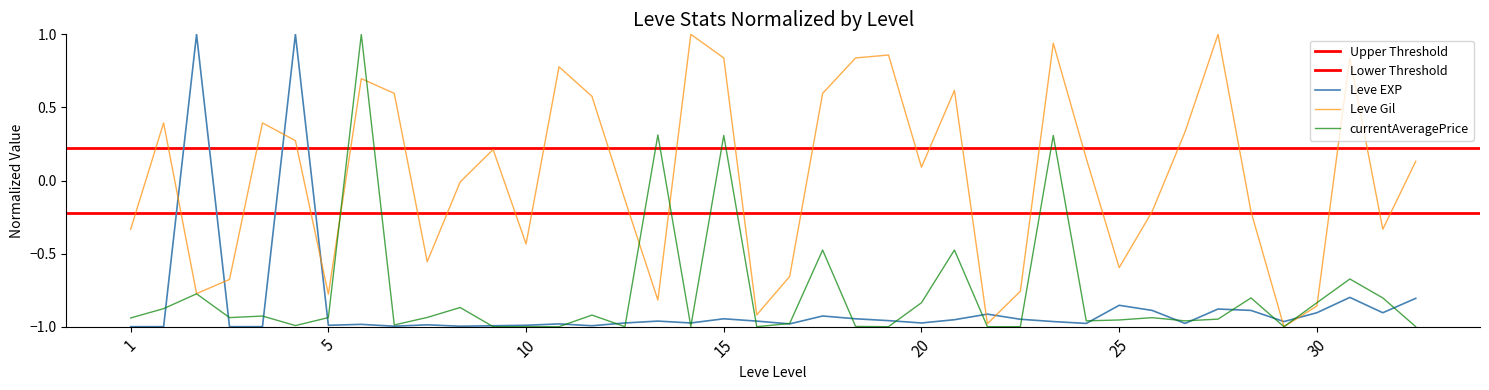

How many series are shown in this chart?

3